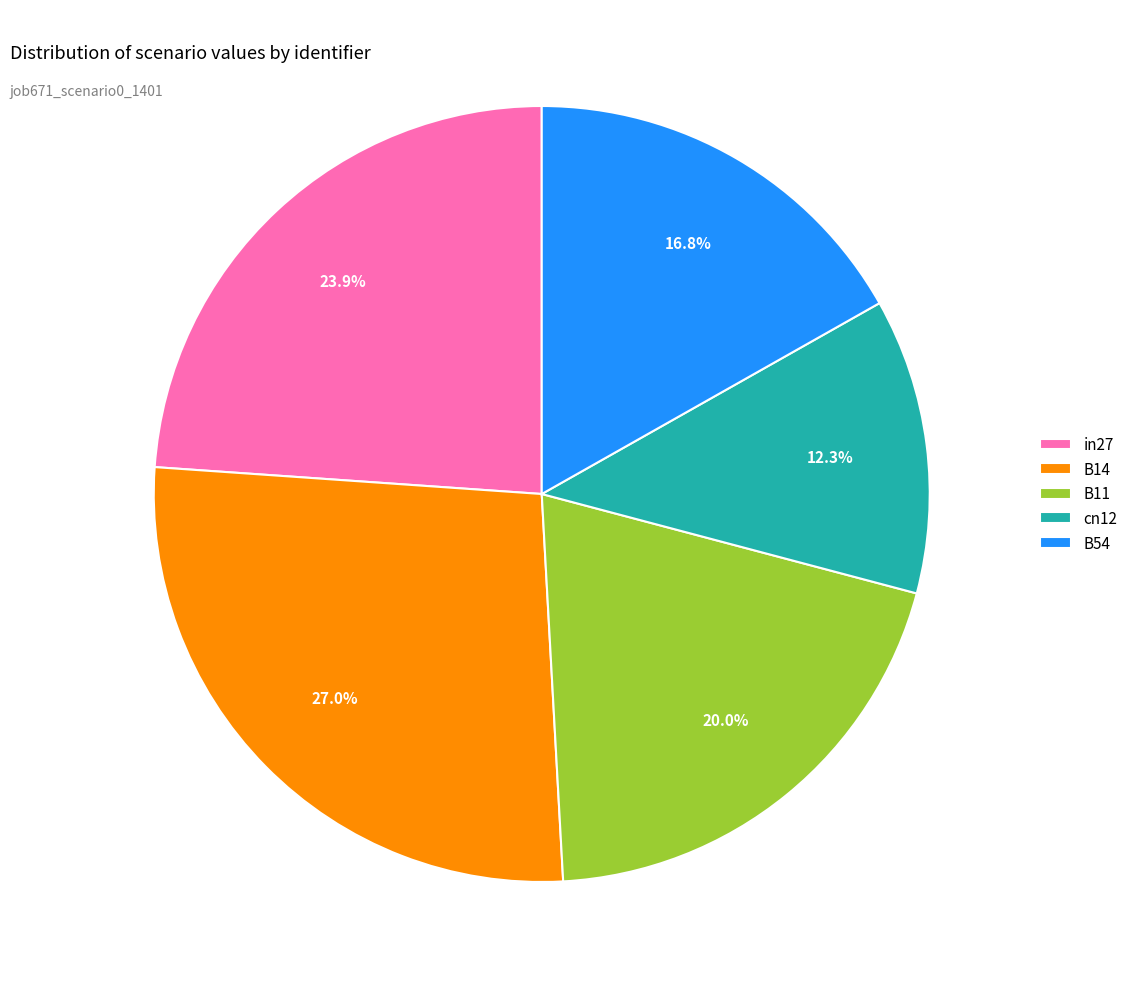

Is B14 the majority of the pie?

No